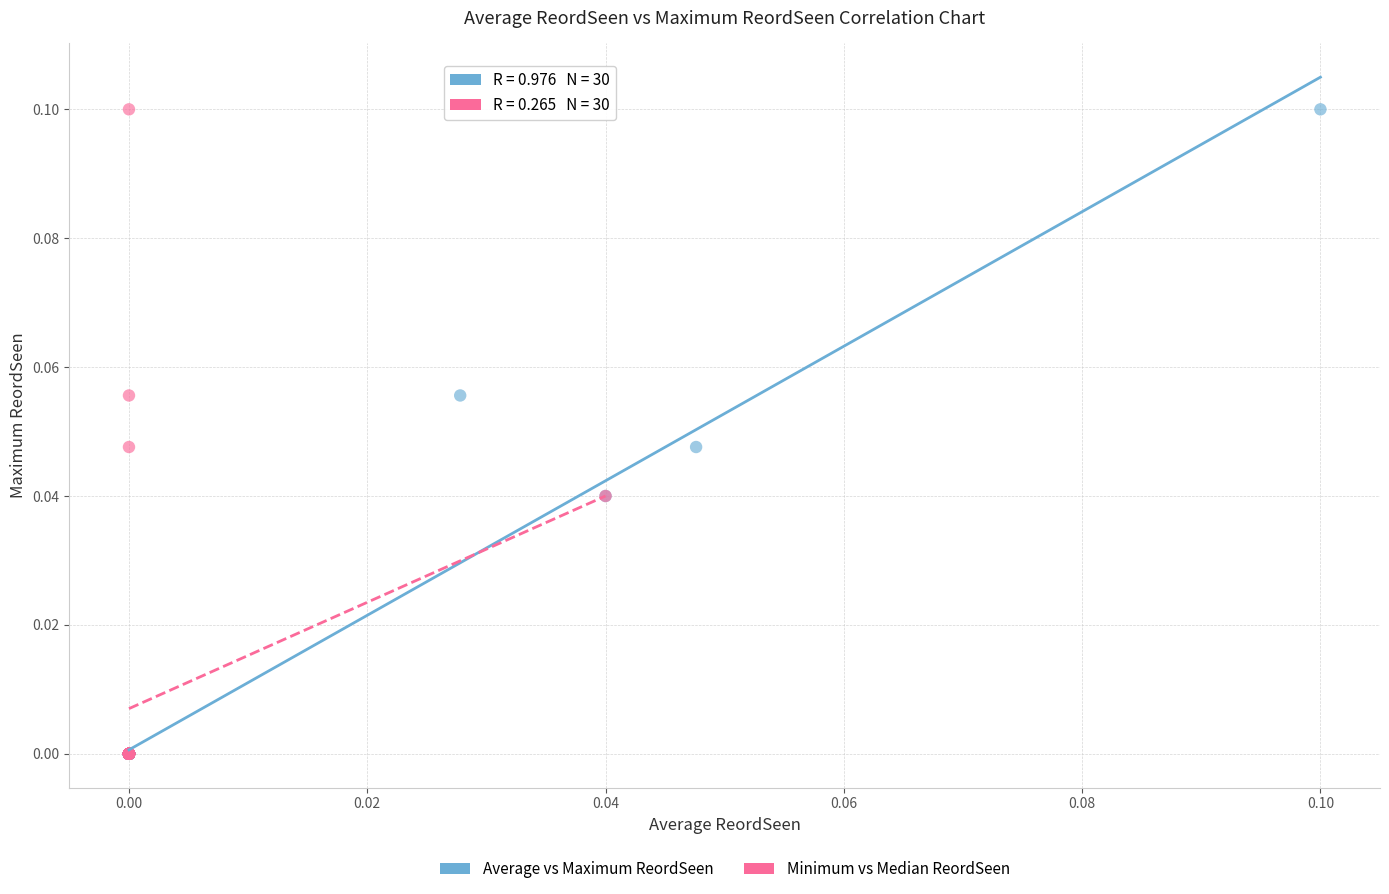

What are all the series names shown in the legend?

Average vs Maximum ReordSeen, Minimum vs Median ReordSeen